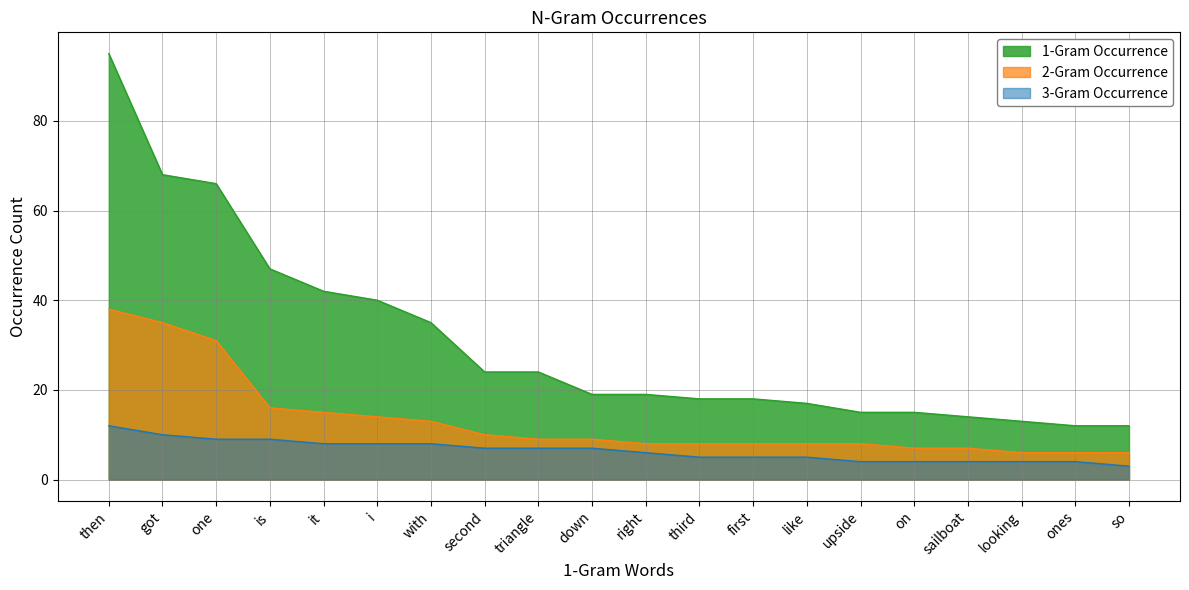

Reading left to right, extract all data points from this chart.

1-Gram Occurrence: then=95	got=68	one=66	is=47	it=42	i=40	with=35	second=24	triangle=24	down=19	right=19	third=18	first=18	like=17	upside=15	on=15	sailboat=14	looking=13	ones=12	so=12
2-Gram Occurrence: then=38	got=35	one=31	is=16	it=15	i=14	with=13	second=10	triangle=9	down=9	right=8	third=8	first=8	like=8	upside=8	on=7	sailboat=7	looking=6	ones=6	so=6
3-Gram Occurrence: then=12	got=10	one=9	is=9	it=8	i=8	with=8	second=7	triangle=7	down=7	right=6	third=5	first=5	like=5	upside=4	on=4	sailboat=4	looking=4	ones=4	so=3